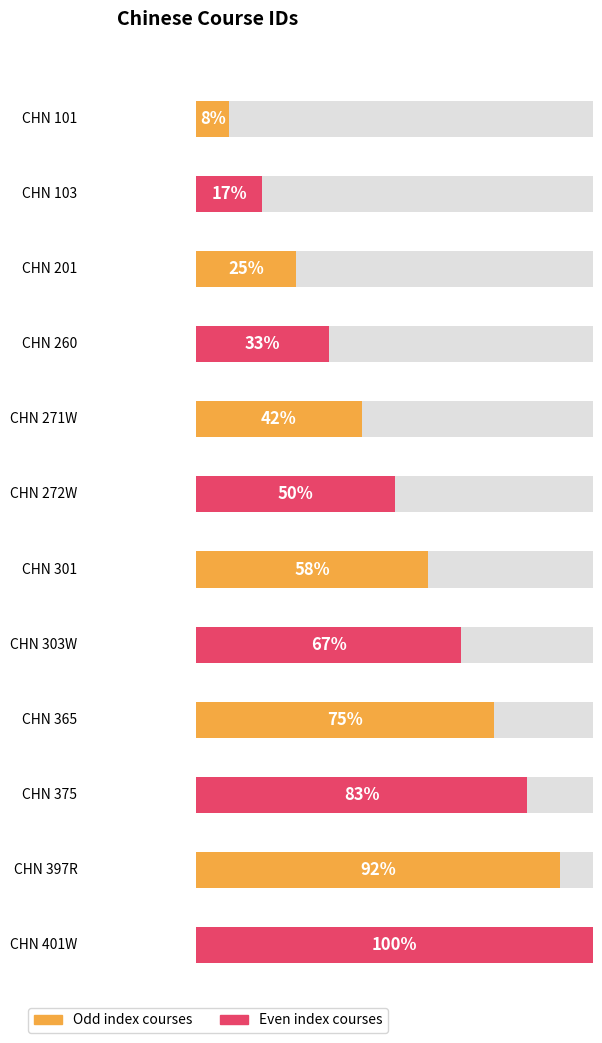

List the labels in order of value, smallest first.

CHN 101, CHN 103, CHN 201, CHN 260, CHN 271W, CHN 272W, CHN 301, CHN 303W, CHN 365, CHN 375, CHN 397R, CHN 401W